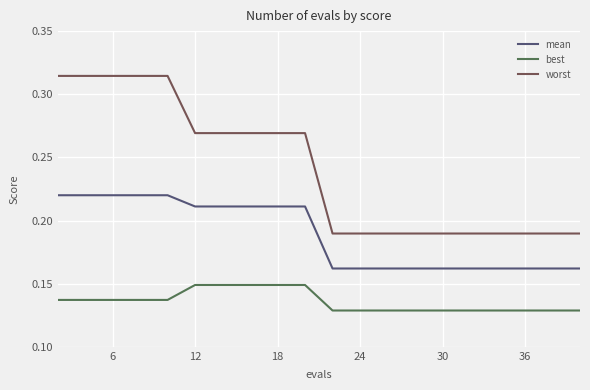

How many lines are shown in the chart?

3